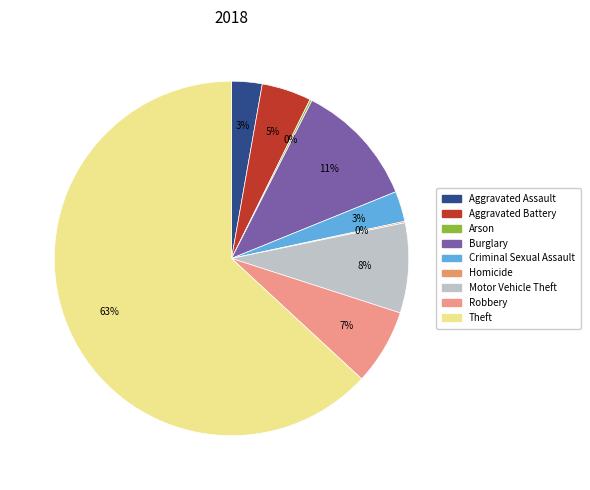

How many segments does this pie chart have?

9